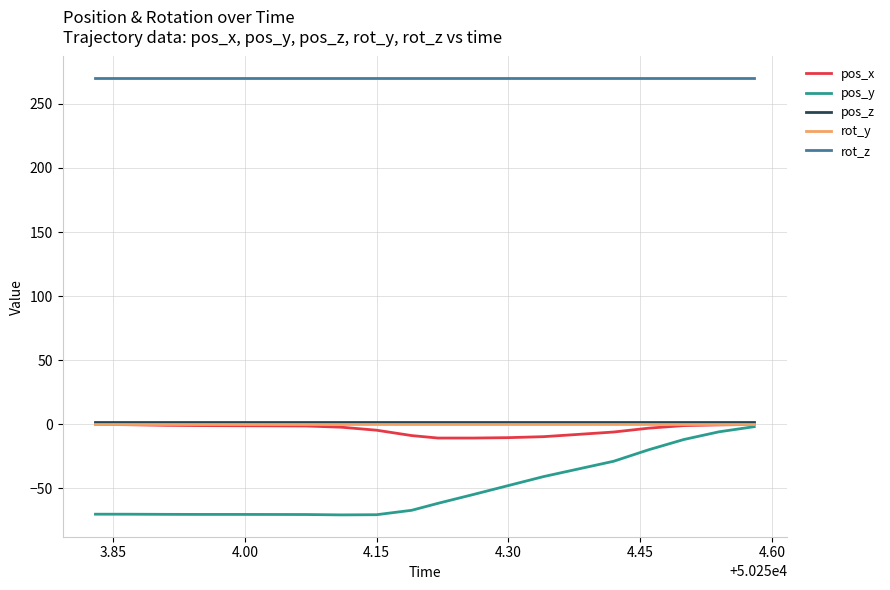

What is the smallest value displayed?

-70.9